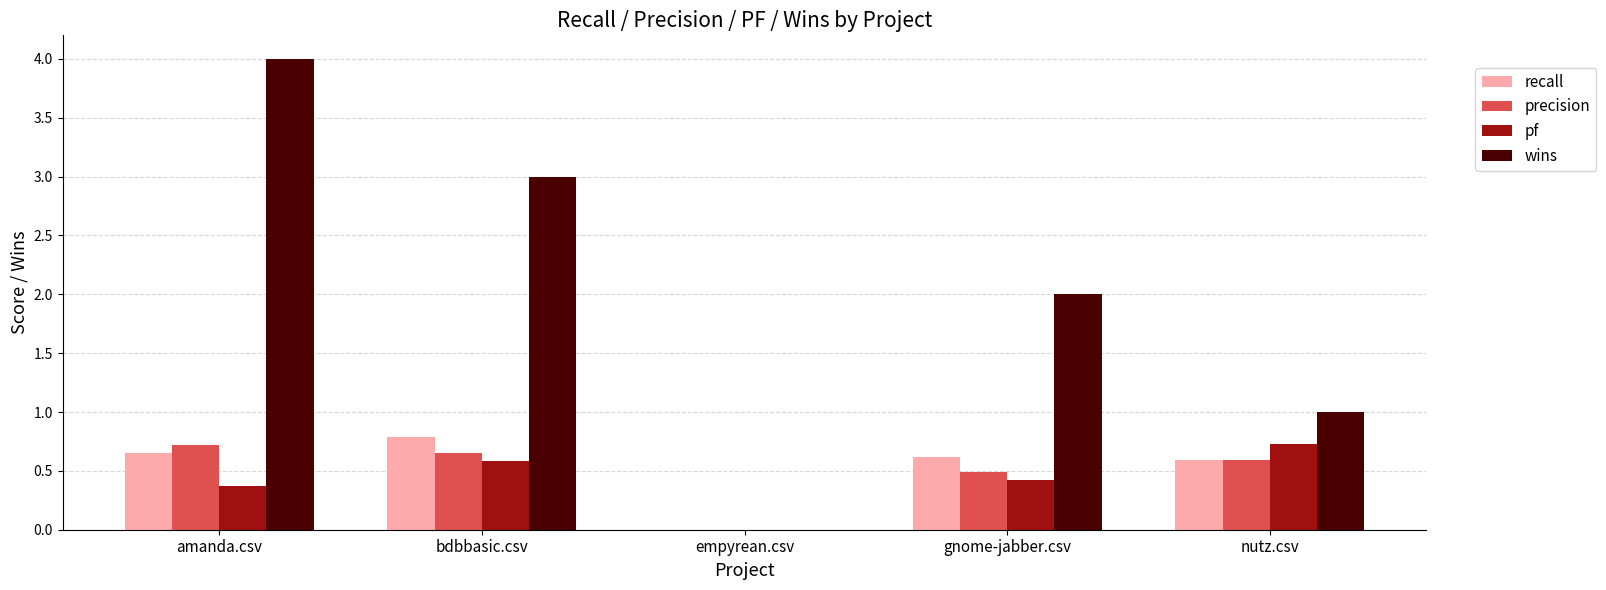

How many values in the precision series exceed 0?

4